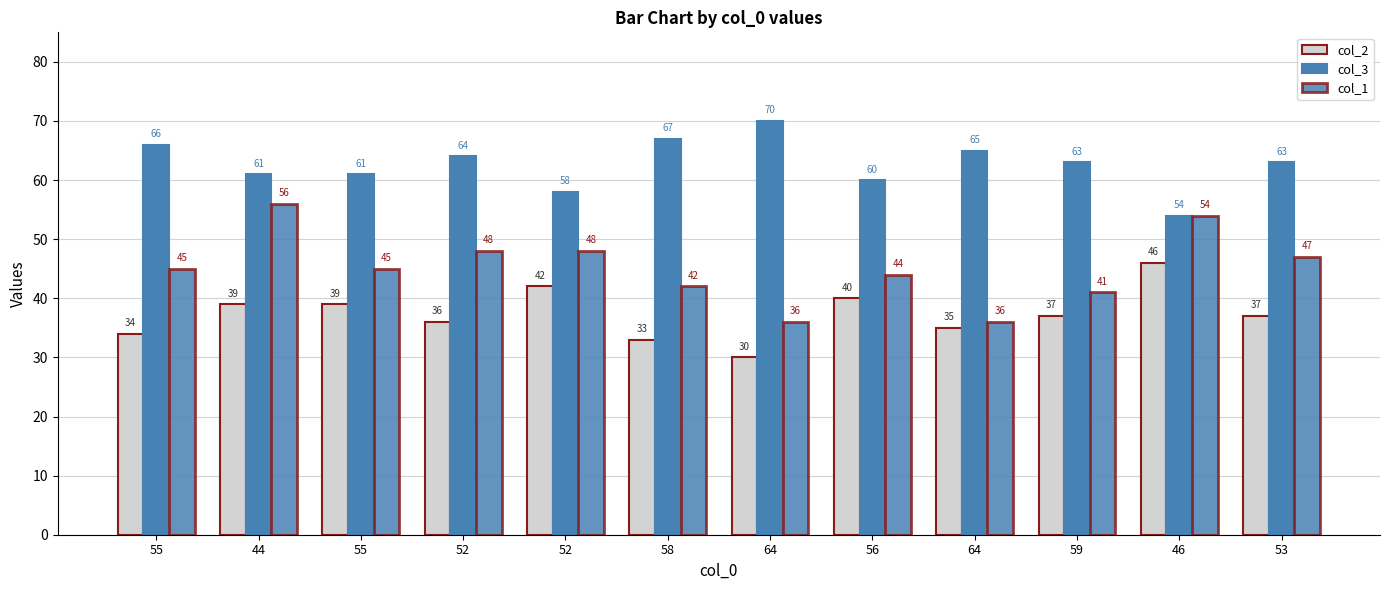

Rank the categories by col_2 value from lowest to highest.

64, 58, 55, 64, 52, 59, 53, 44, 55, 56, 52, 46